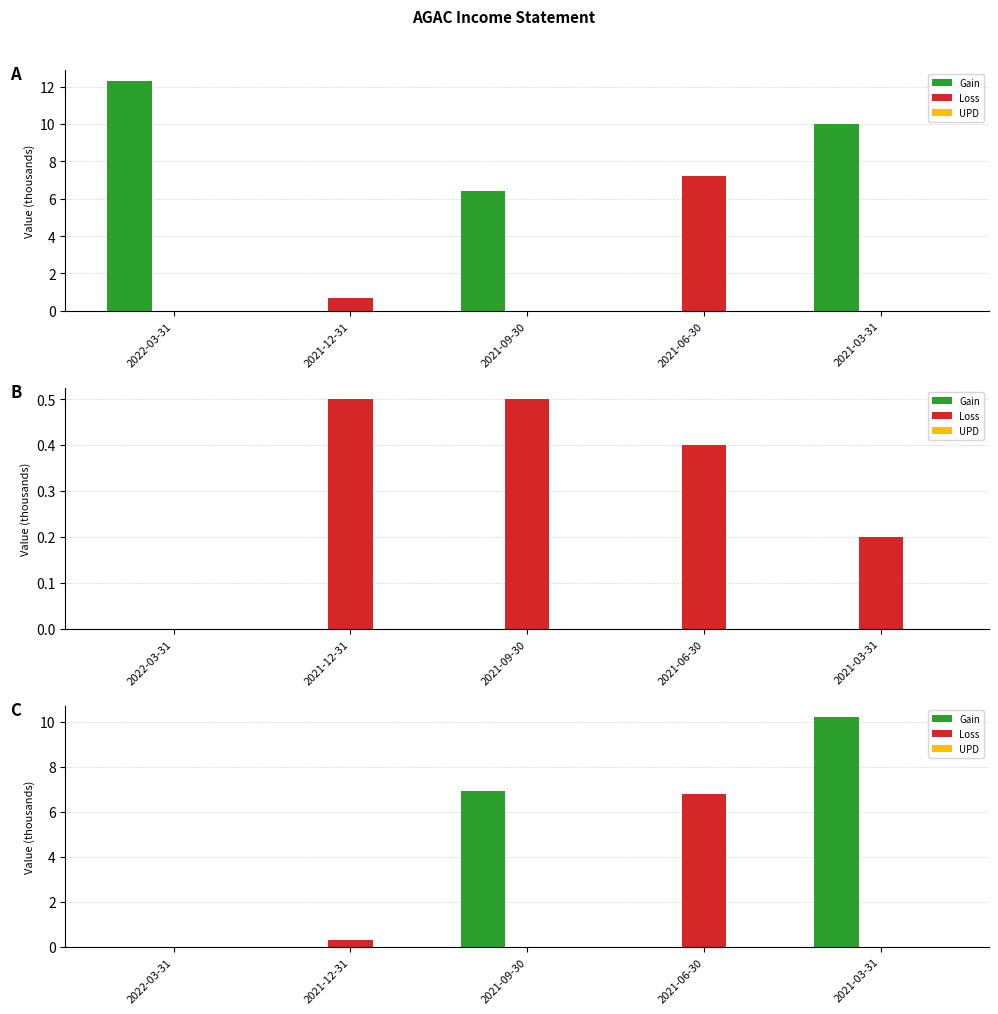

At which category is the sum across all series the highest?

2021-03-31